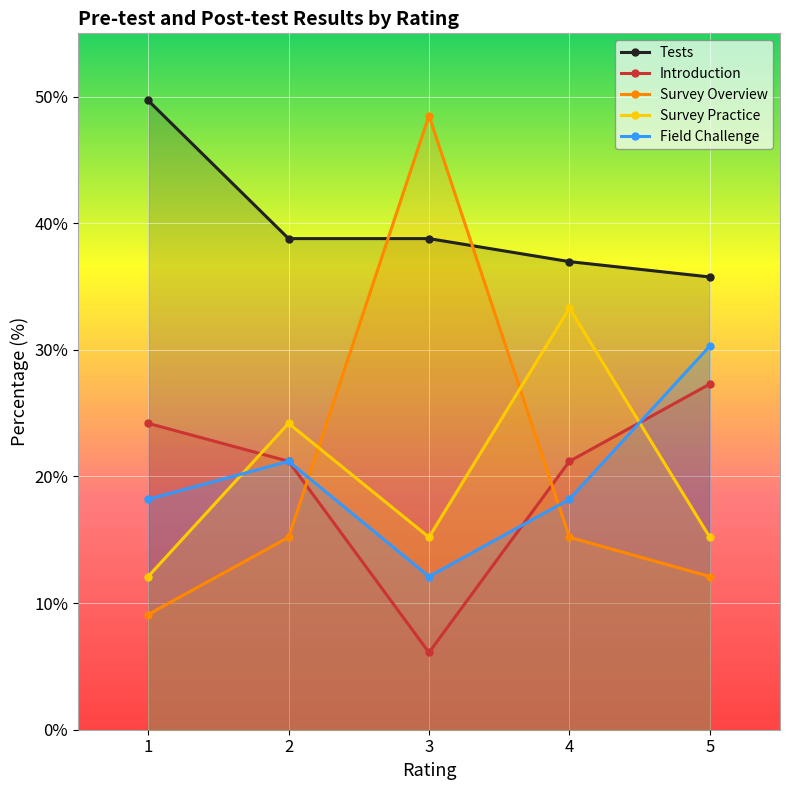

What is the sum of the Survey Practice values at 1 and 3?

27.3